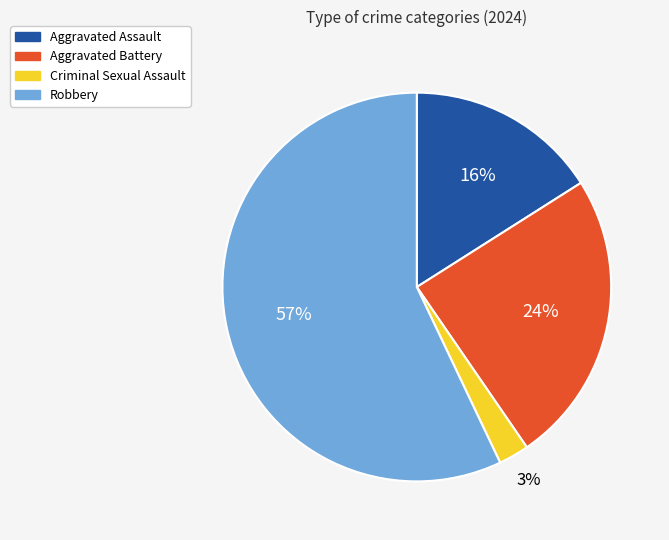

Is the sum of Aggravated Battery and Aggravated Assault greater than half?

No